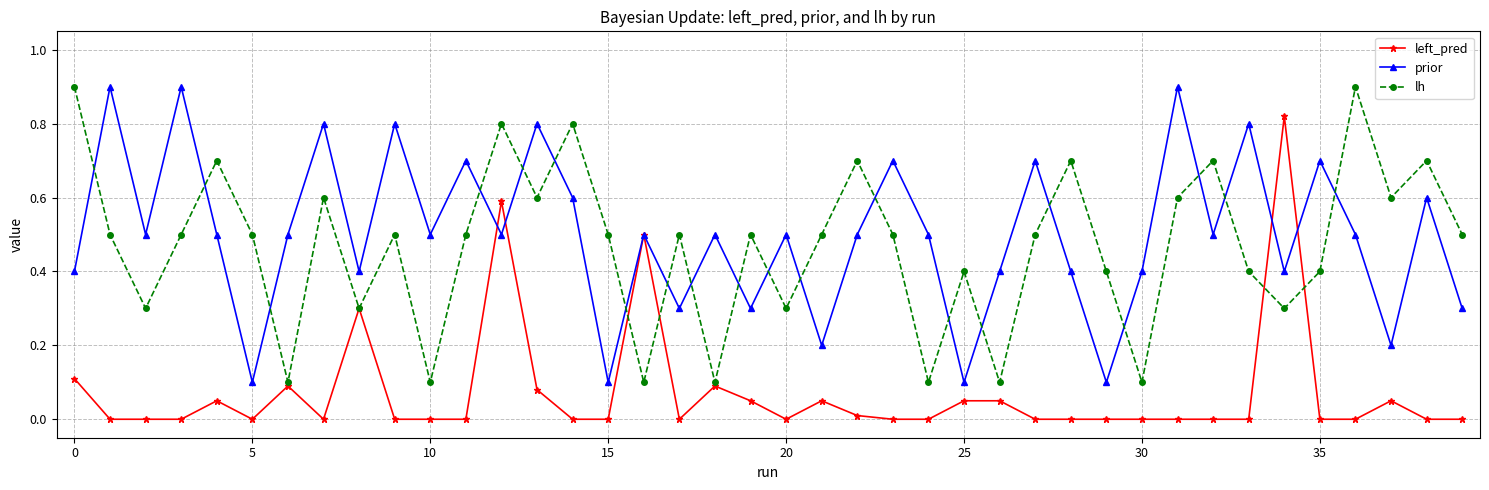

How many interior local peaks does the prior series have?

15